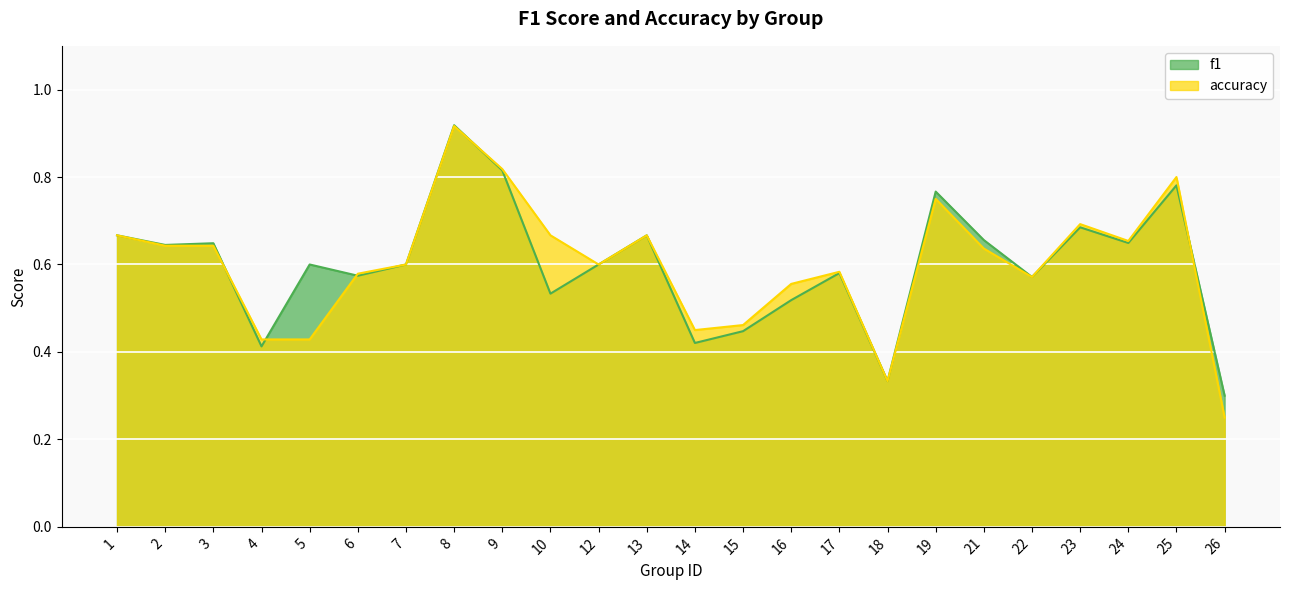

Which series changed the most between 1 and 6?

f1